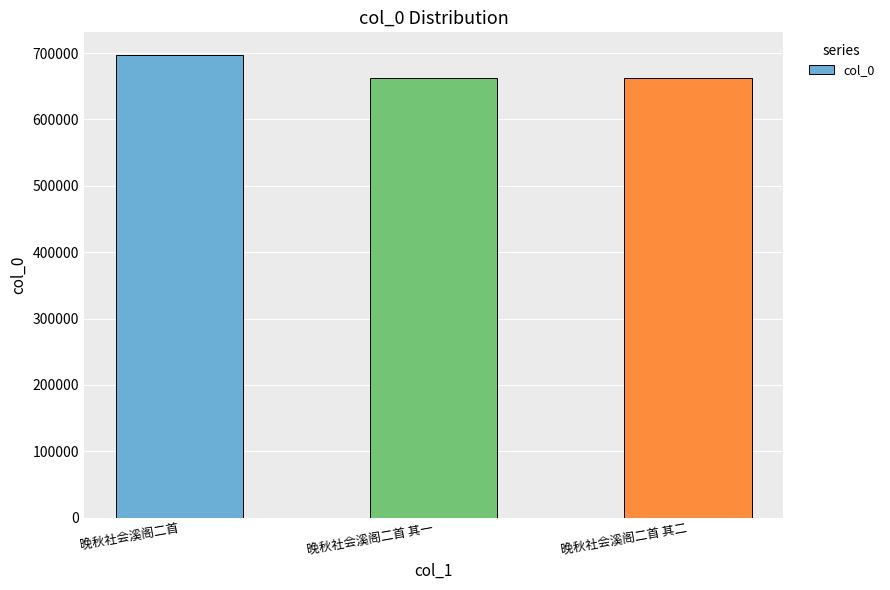

What is the value of the 1st bar from the left?

696414